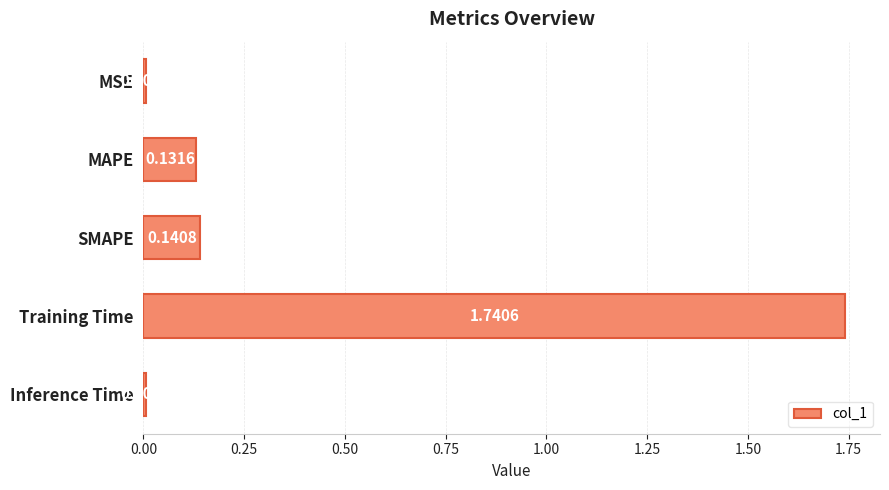

What is the label of the 5th bar from the bottom?

MSE